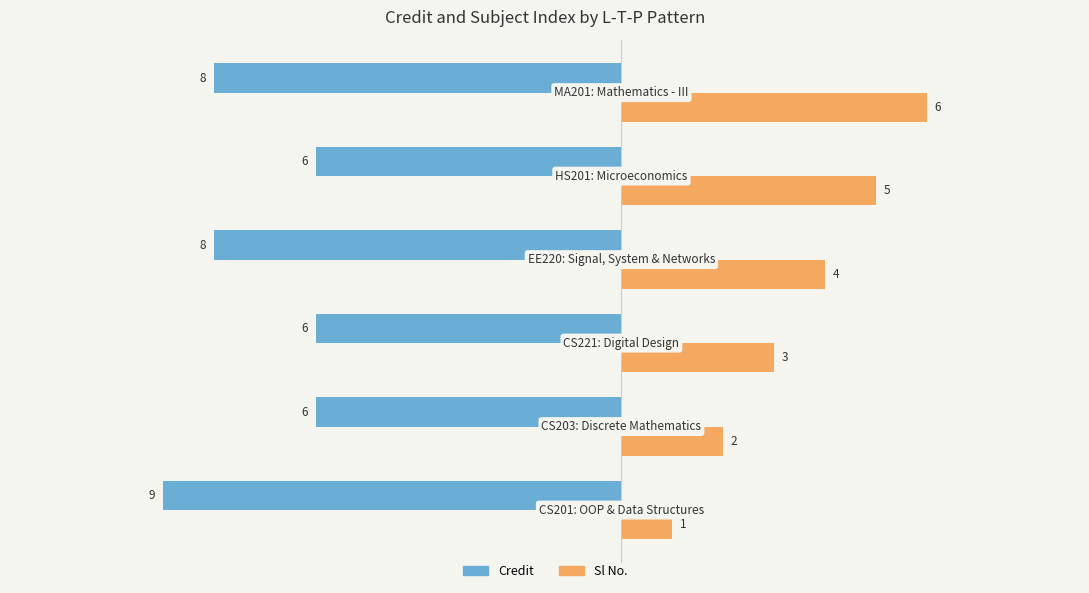

Which series has the largest total across all categories?

Sl No.